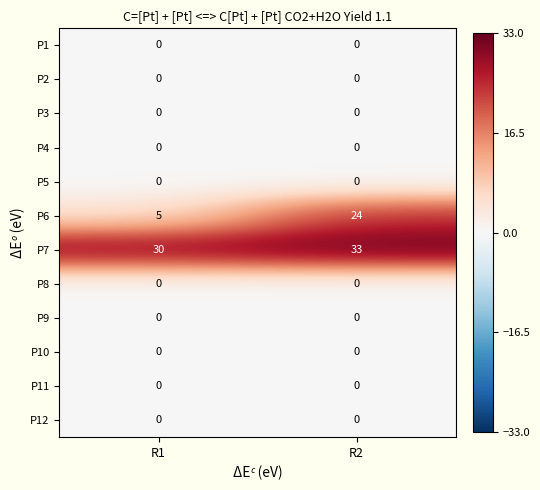

At how many categories does at least one series exceed 18?

2